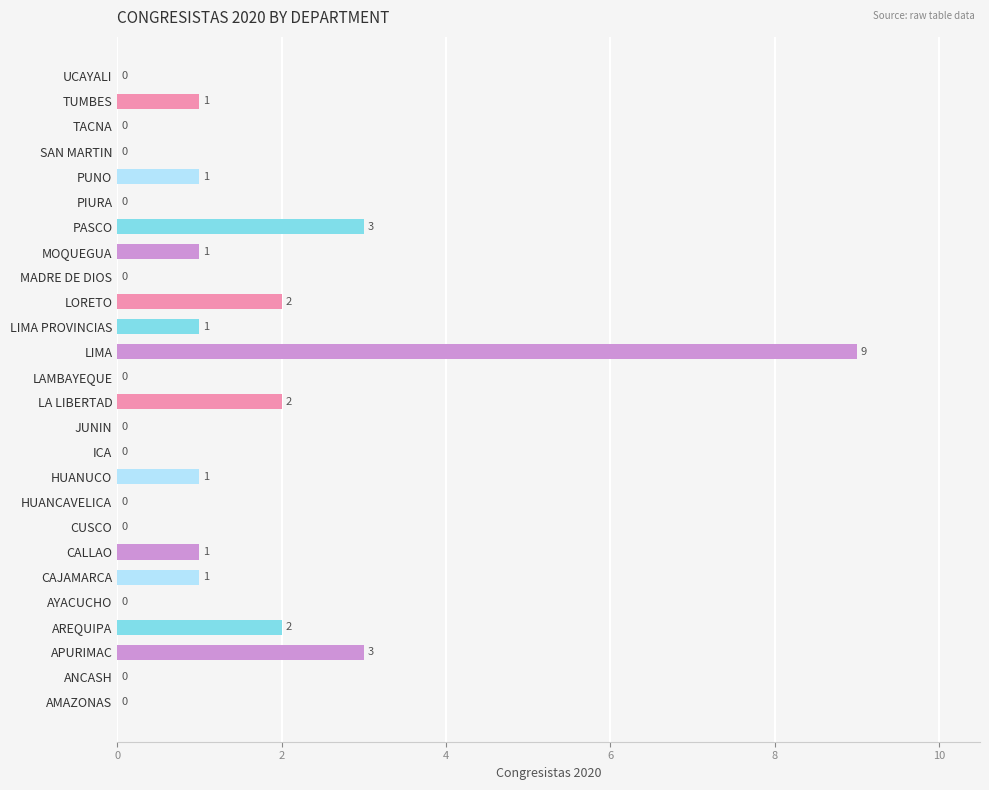

Reading bottom to top, extract all data points from this chart.

AMAZONAS=0	ANCASH=0	APURIMAC=3	AREQUIPA=2	AYACUCHO=0	CAJAMARCA=1	CALLAO=1	CUSCO=0	HUANCAVELICA=0	HUANUCO=1	ICA=0	JUNIN=0	LA LIBERTAD=2	LAMBAYEQUE=0	LIMA=9	LIMA PROVINCIAS=1	LORETO=2	MADRE DE DIOS=0	MOQUEGUA=1	PASCO=3	PIURA=0	PUNO=1	SAN MARTIN=0	TACNA=0	TUMBES=1	UCAYALI=0